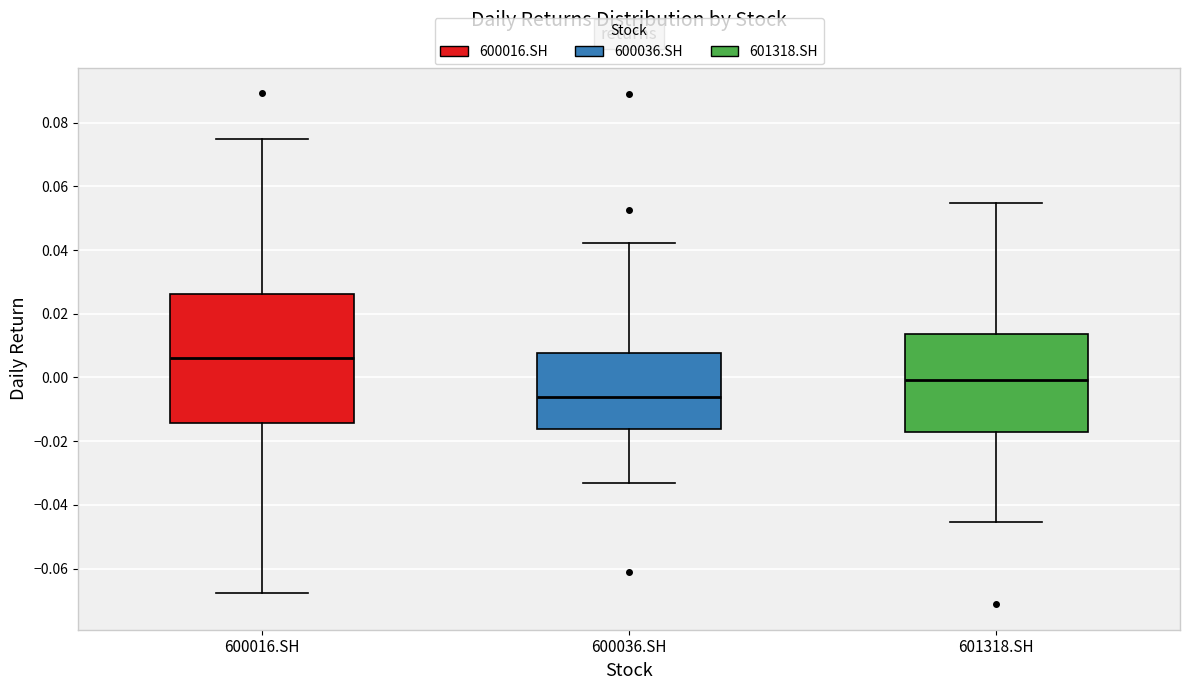

Which box's median line is the highest?

600016.SH